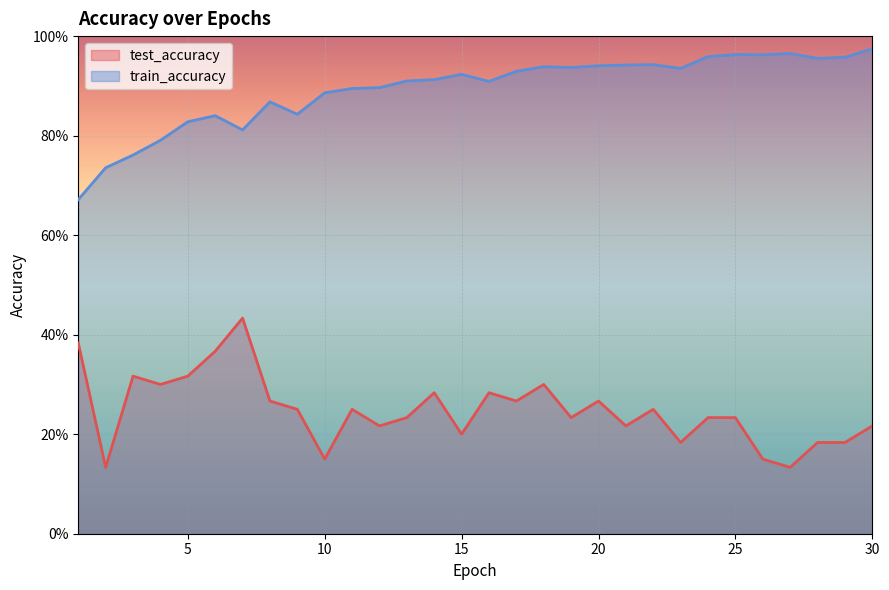

Reading right to left, list all the values displayed in this chart.

test_accuracy: 30=0.2	29=0.2	28=0.2	27=0.1	26=0.2	25=0.2	24=0.2	23=0.2	22=0.2	21=0.2	20=0.3	19=0.2	18=0.3	17=0.3	16=0.3	15=0.2	14=0.3	13=0.2	12=0.2	11=0.2	10=0.2	9=0.2	8=0.3	7=0.4	6=0.4	5=0.3	4=0.3	3=0.3	2=0.1	1=0.4
train_accuracy: 30=1.0	29=1.0	28=1.0	27=1.0	26=1.0	25=1.0	24=1.0	23=0.9	22=0.9	21=0.9	20=0.9	19=0.9	18=0.9	17=0.9	16=0.9	15=0.9	14=0.9	13=0.9	12=0.9	11=0.9	10=0.9	9=0.8	8=0.9	7=0.8	6=0.8	5=0.8	4=0.8	3=0.8	2=0.7	1=0.7